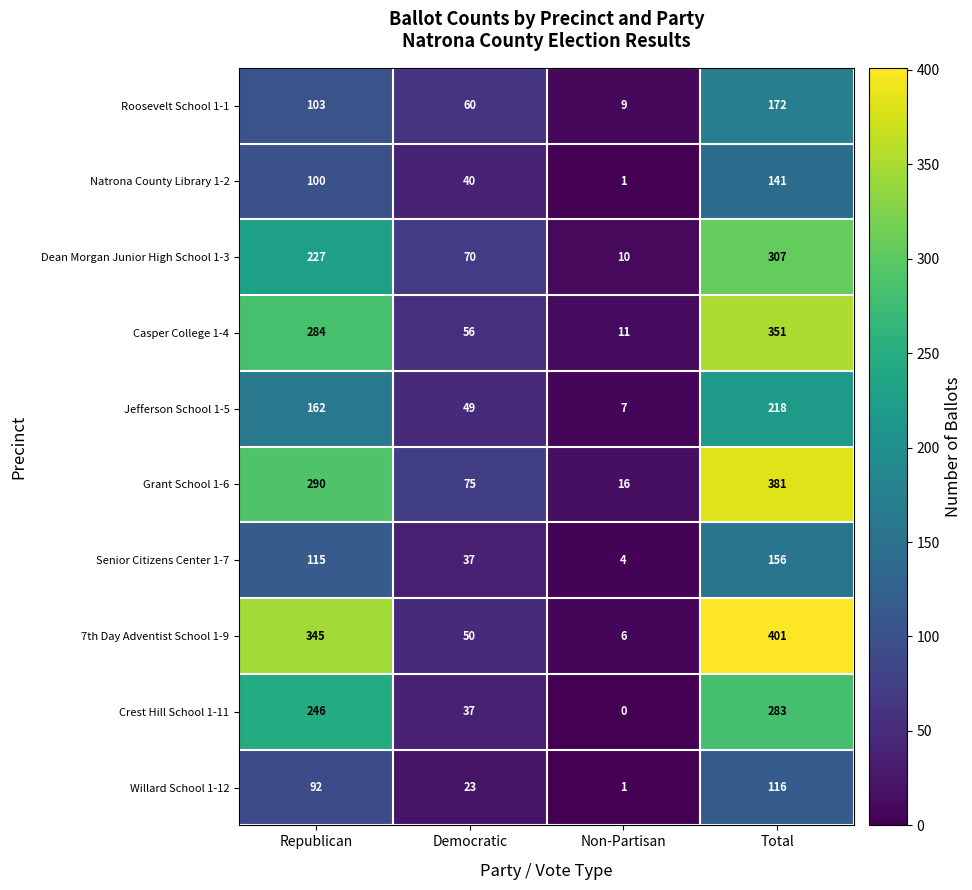

Count the Natrona County Library 1-2 values in the range 40 to 141.

3